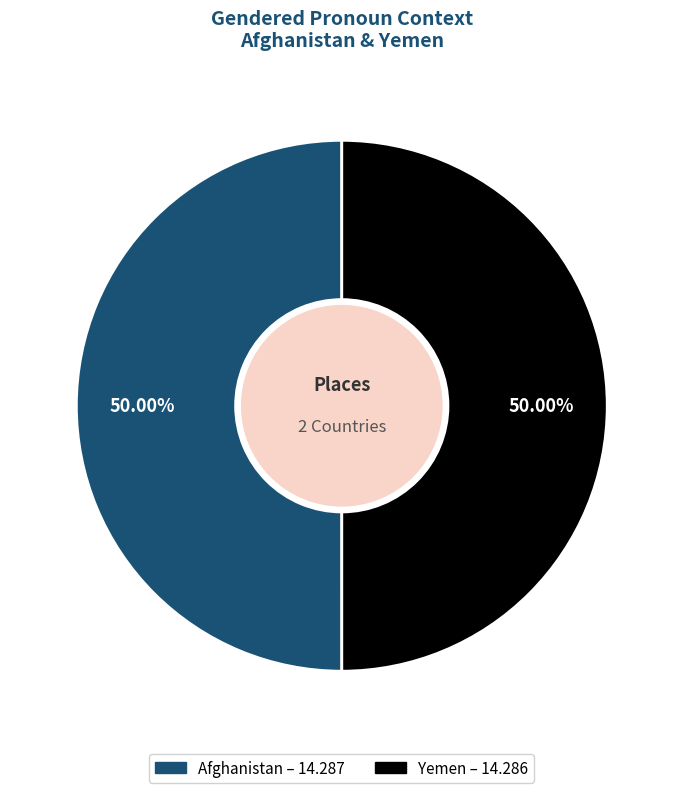

Approximately how many times larger is the value at Yemen compared to Afghanistan?

1.0